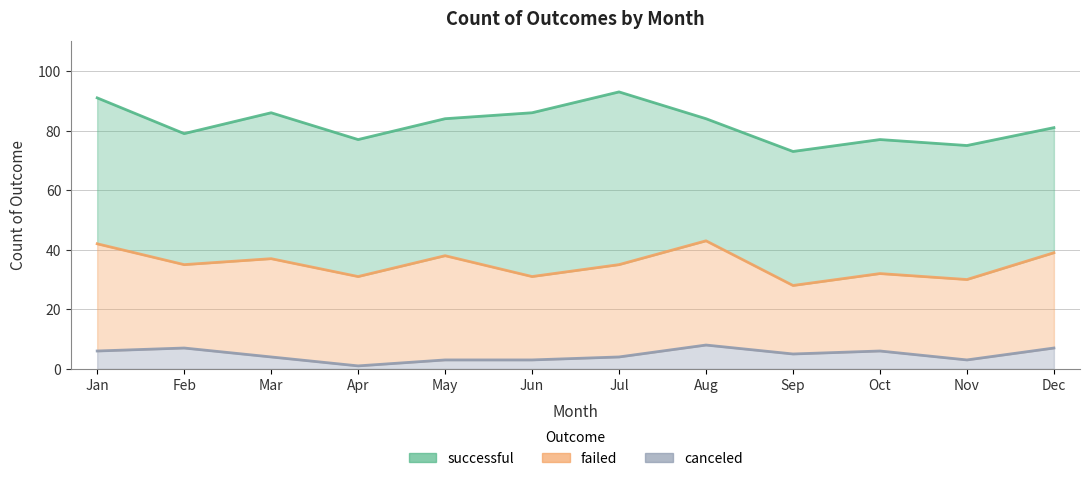

Count the canceled values in the range 3 to 7.

10